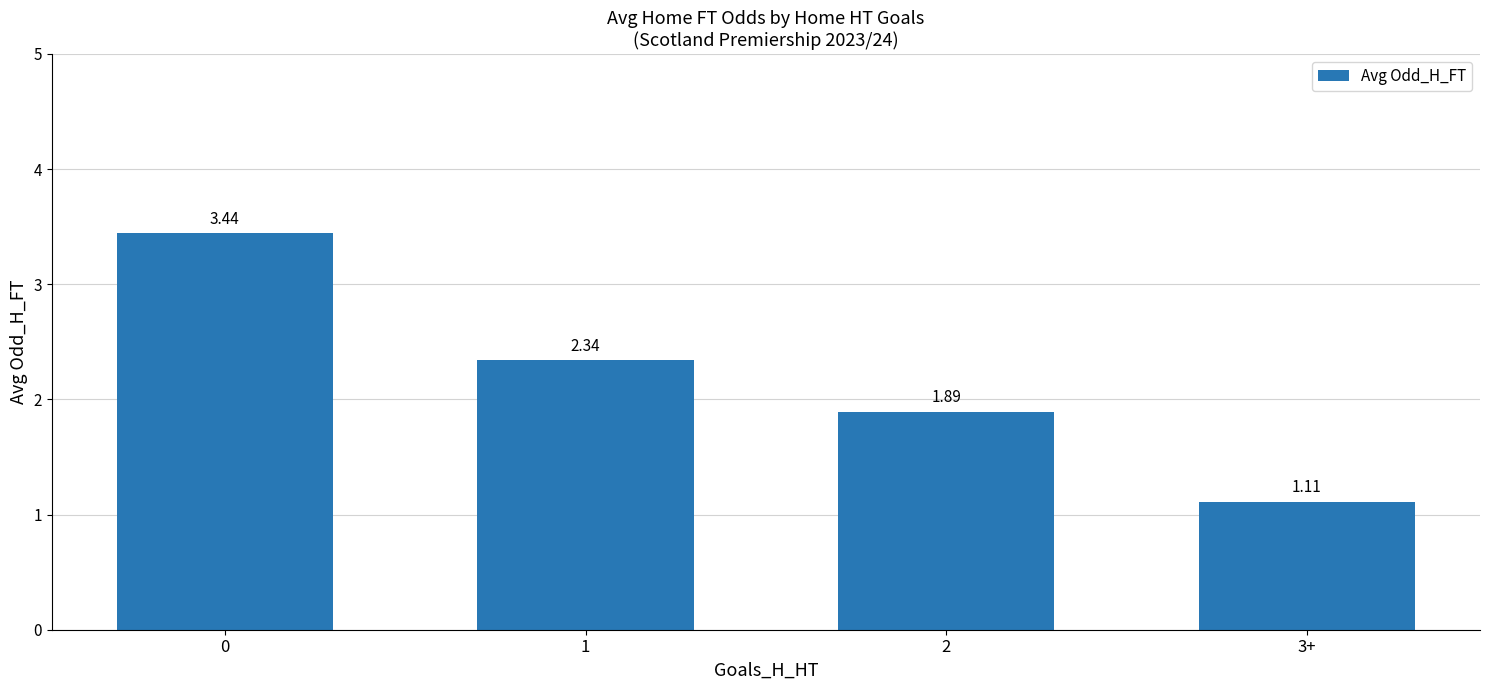

How many bars are there in total?

4